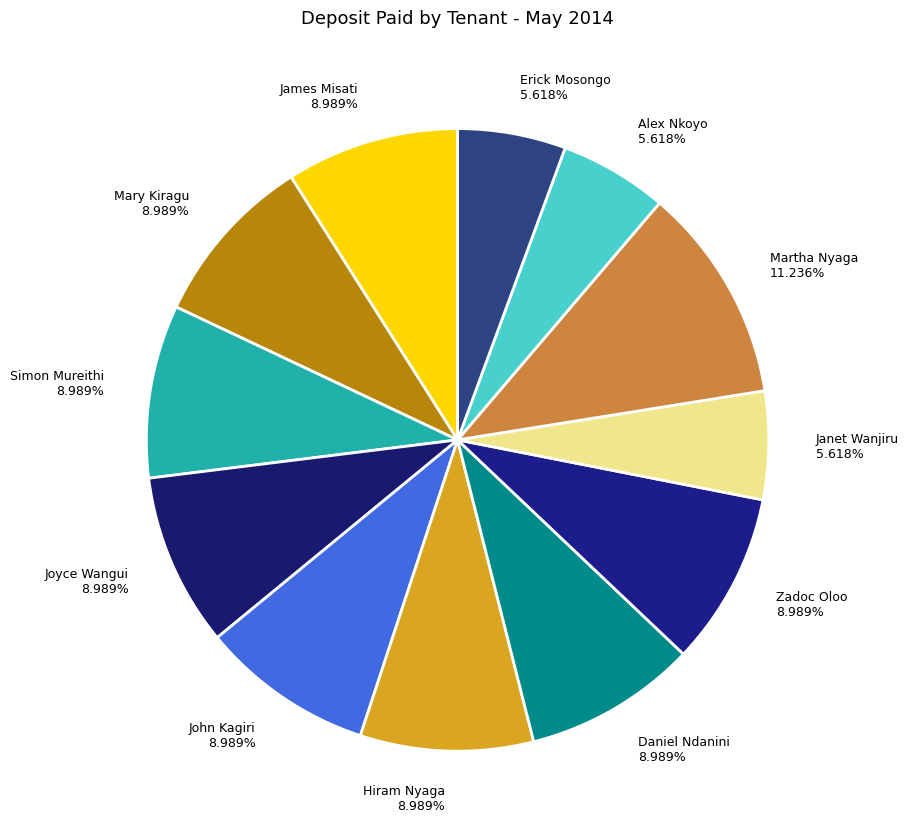

True or false: Martha Nyaga accounts for 11% of the total.

True